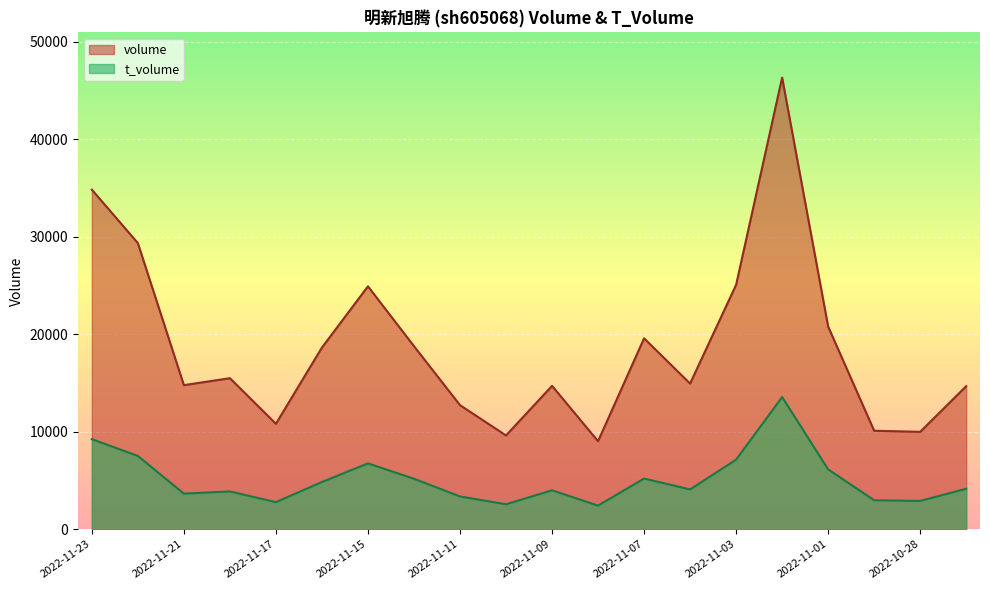

Is the value of t_volume at 2022-11-09 greater than the value of volume at 2022-11-18?

No